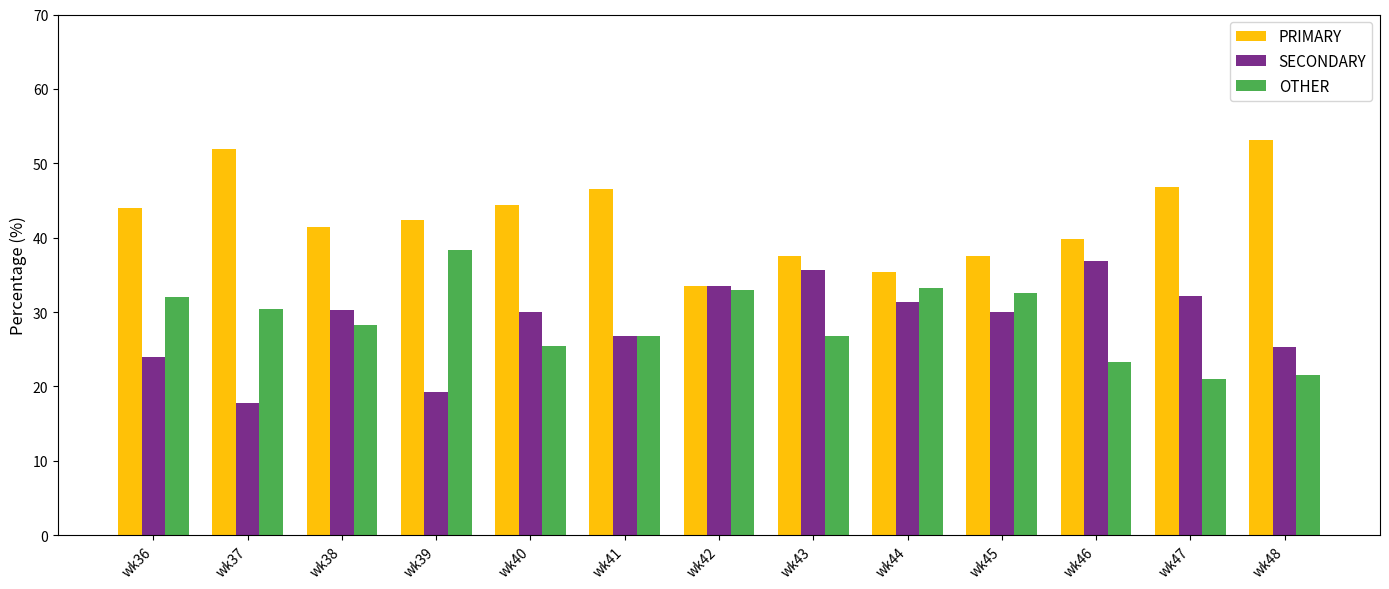

What is the minimum value for OTHER?

21.1